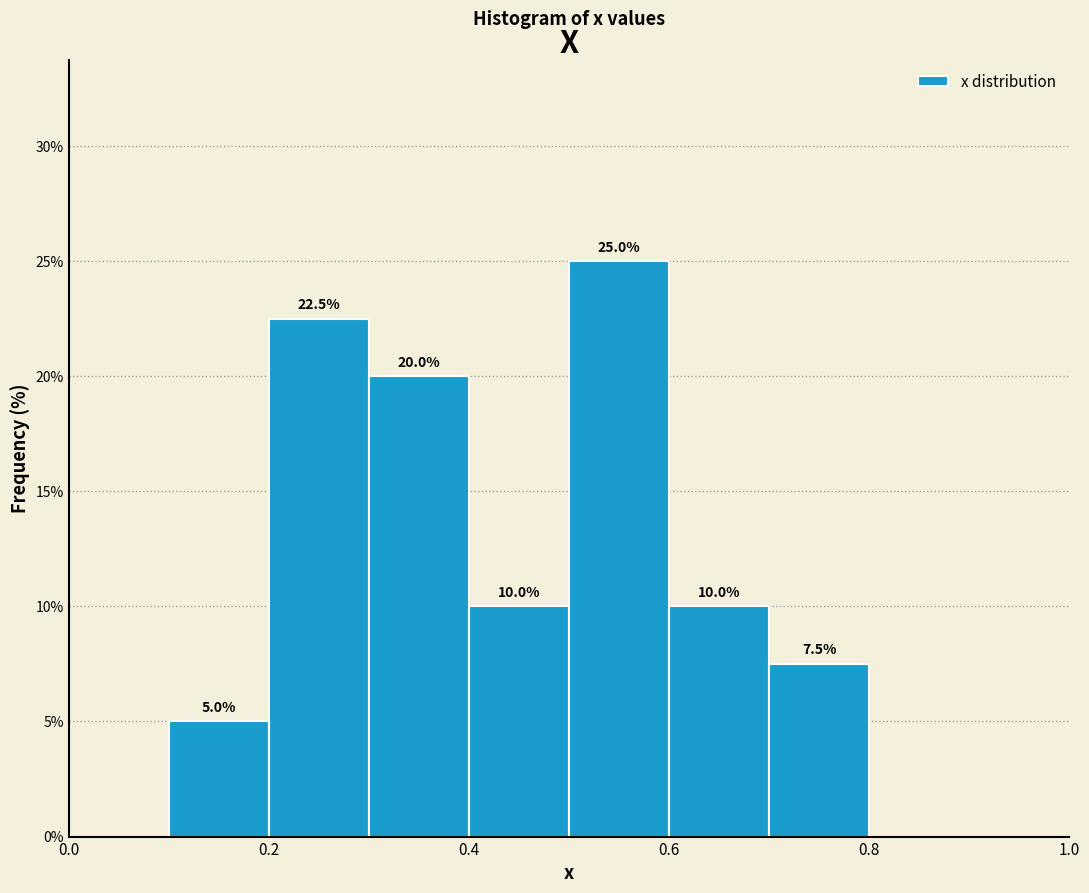

Which range on the x-axis has the tallest bar?

0.5 to 0.6